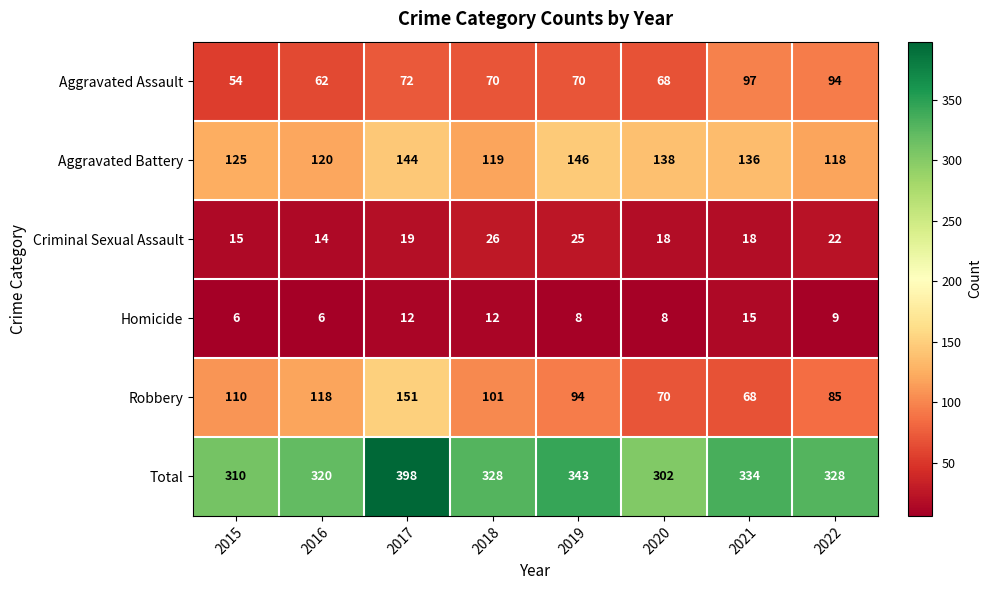

The value of Robbery at 2022 is 85. True or false?

True